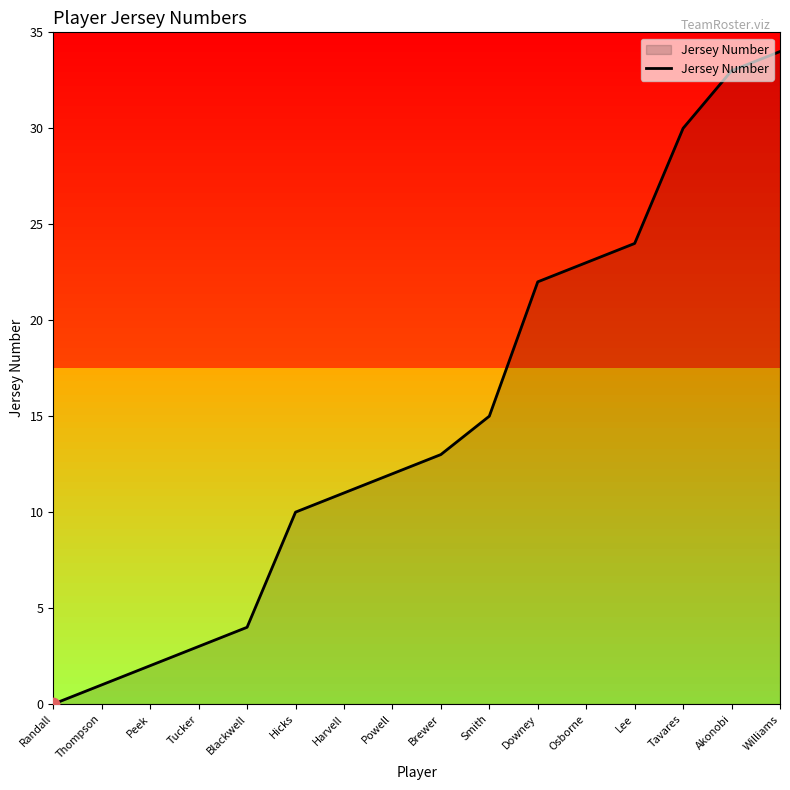

Which has a higher value, Tavares or Williams?

Williams